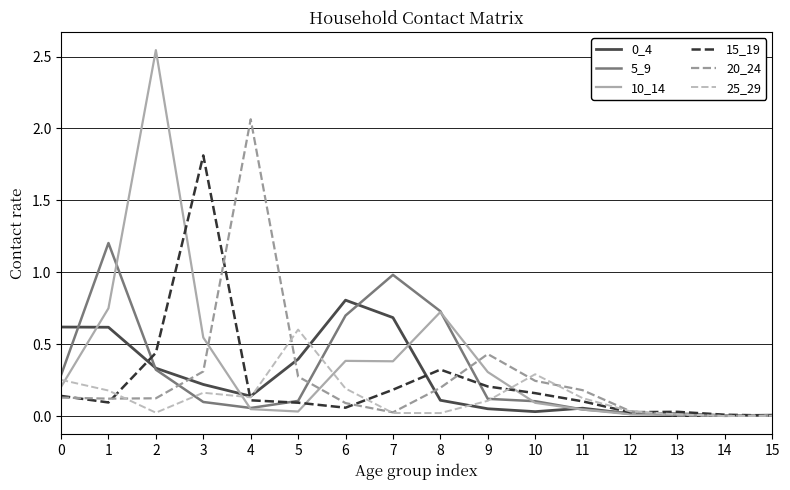

Is the value of 10_14 at 0 greater than the value of 0_4 at 6?

No